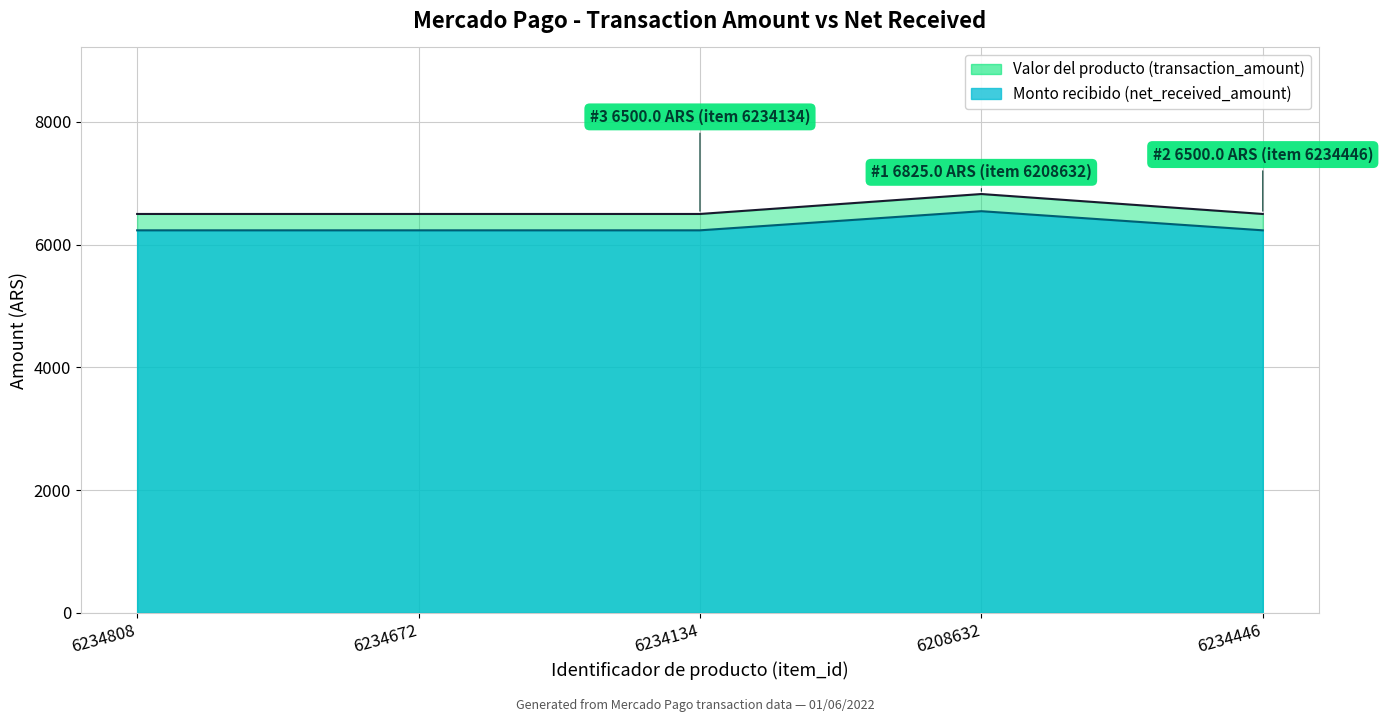

How many lines are shown in the chart?

2